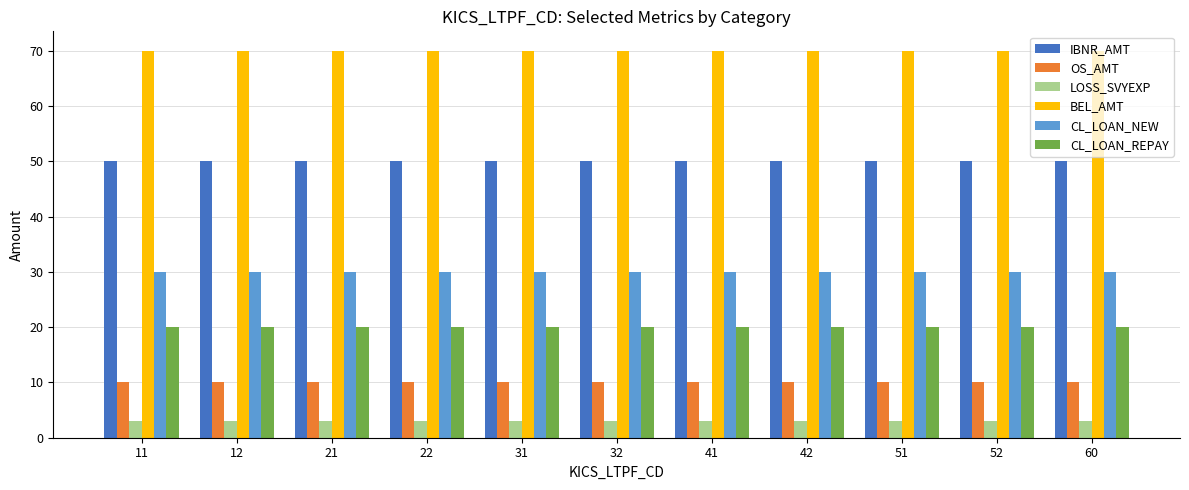

At how many categories does at least one series exceed 18?

11